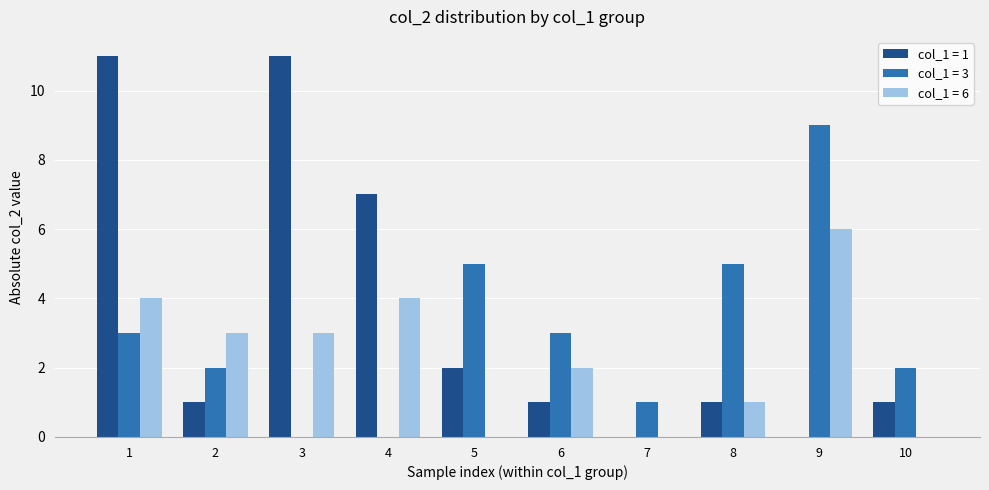

True or false: col_1 = 1 has a value of 11 at 3.

True